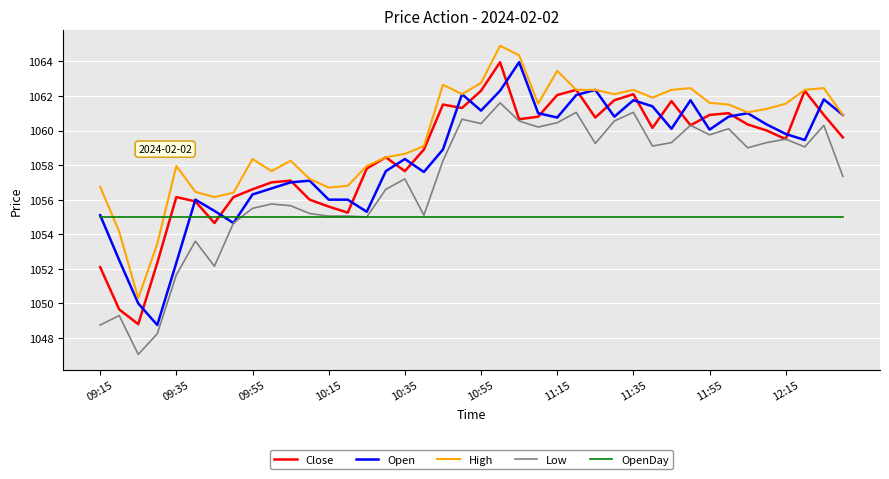

What is the minimum value for OpenDay?

1055.0